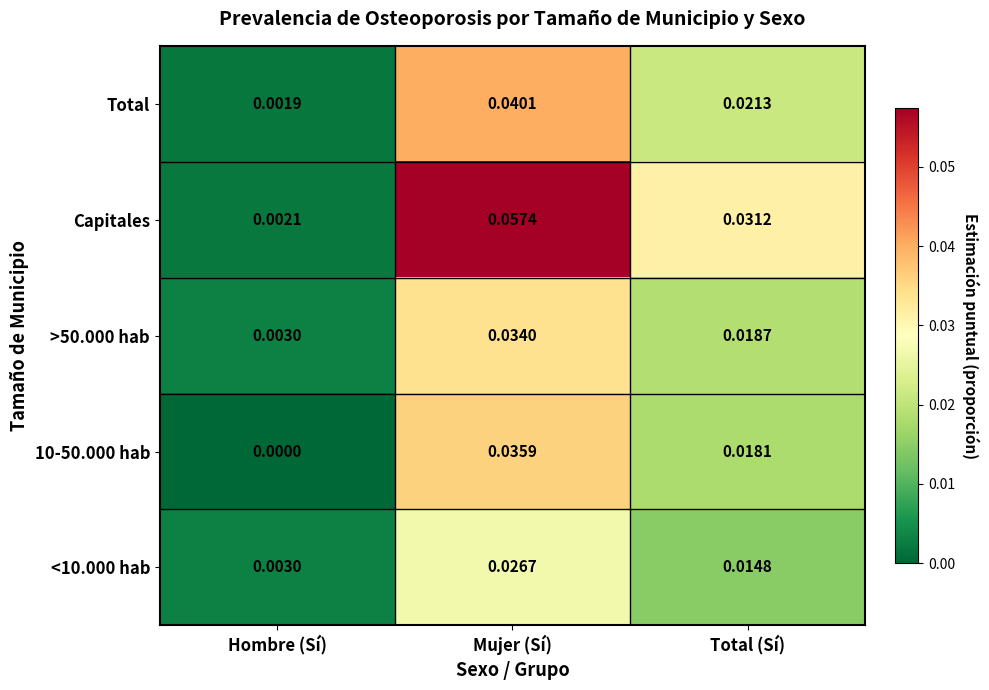

Where is <10.000 hab nearest to the value 0?

Hombre (Sí)